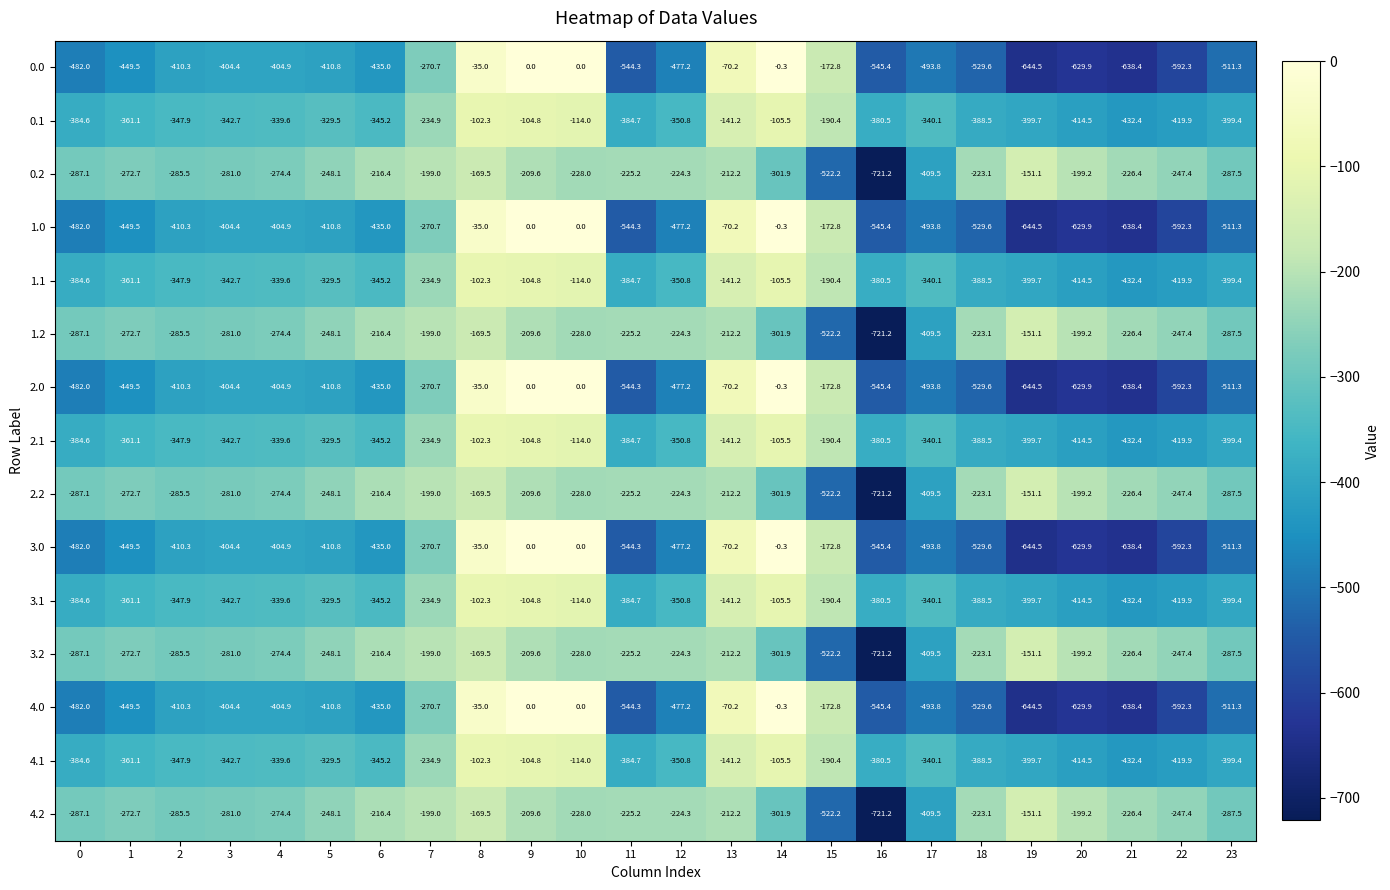

The 1.2 series shows -345.4 at 20. True or false?

False